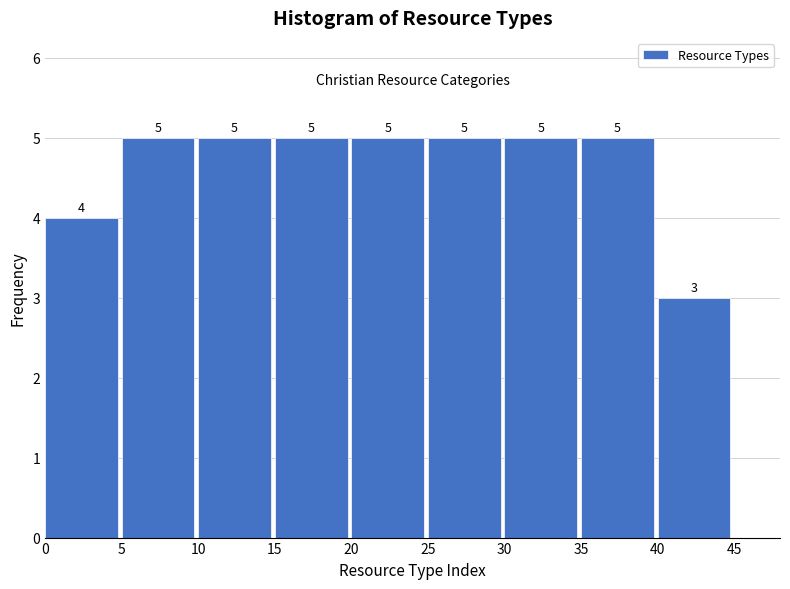

Reading left to right, transcribe this chart: for each bar, give the range it covers on the x-axis and its height.

0 to 5: 4
5 to 10: 5
10 to 15: 5
15 to 20: 5
20 to 25: 5
25 to 30: 5
30 to 35: 5
35 to 40: 5
40 to 45: 3